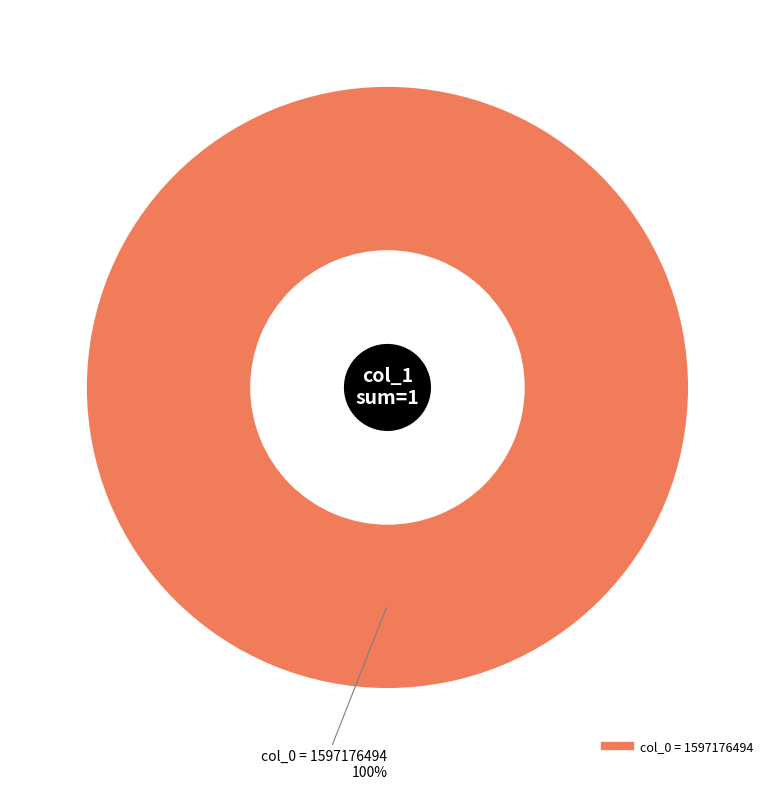

Does any single category account for the majority?

Yes